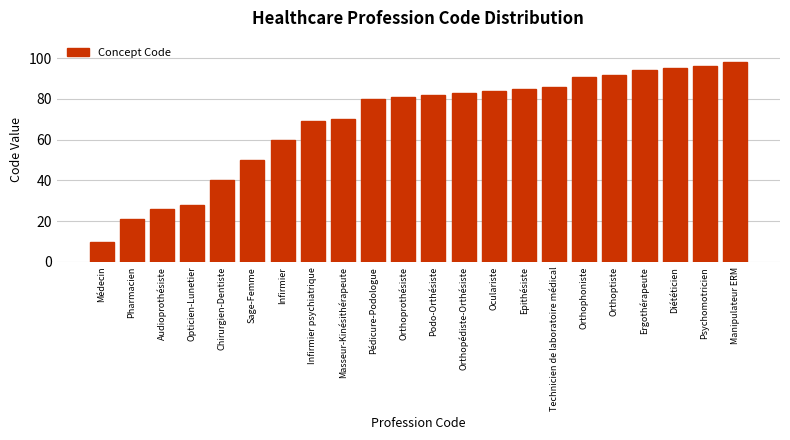

Reading left to right, what are all the values shown in this chart?

10	21	26	28	40	50	60	69	70	80	81	82	83	84	85	86	91	92	94	95	96	98